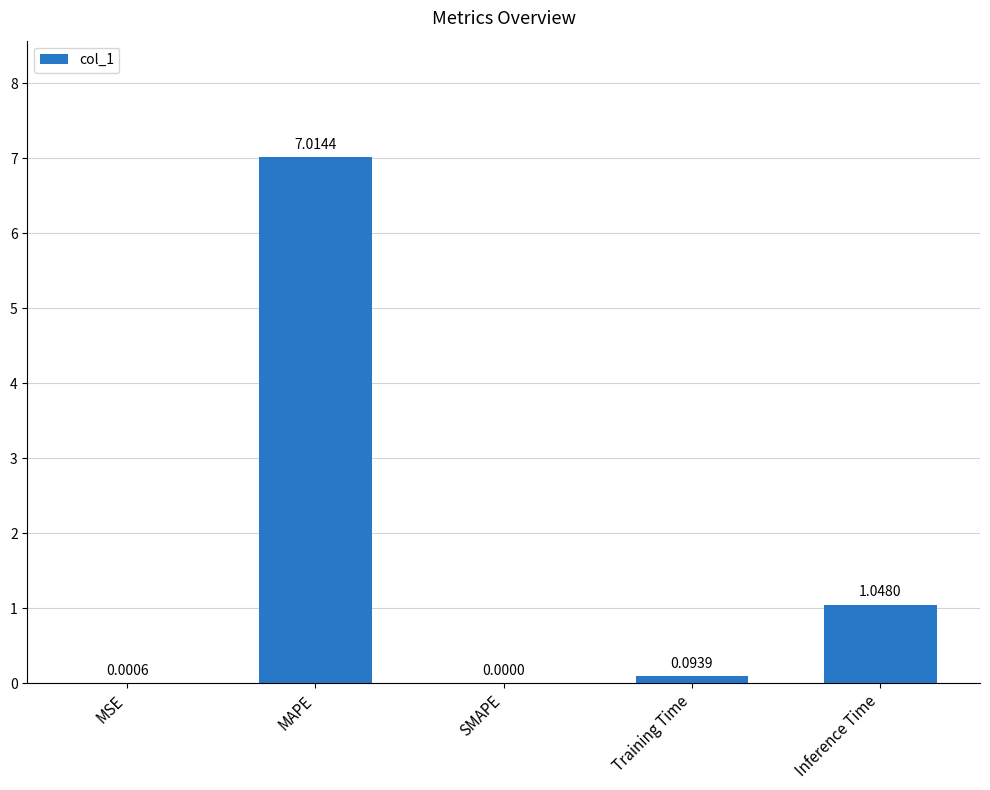

What is the maximum value shown in the chart?

7.0